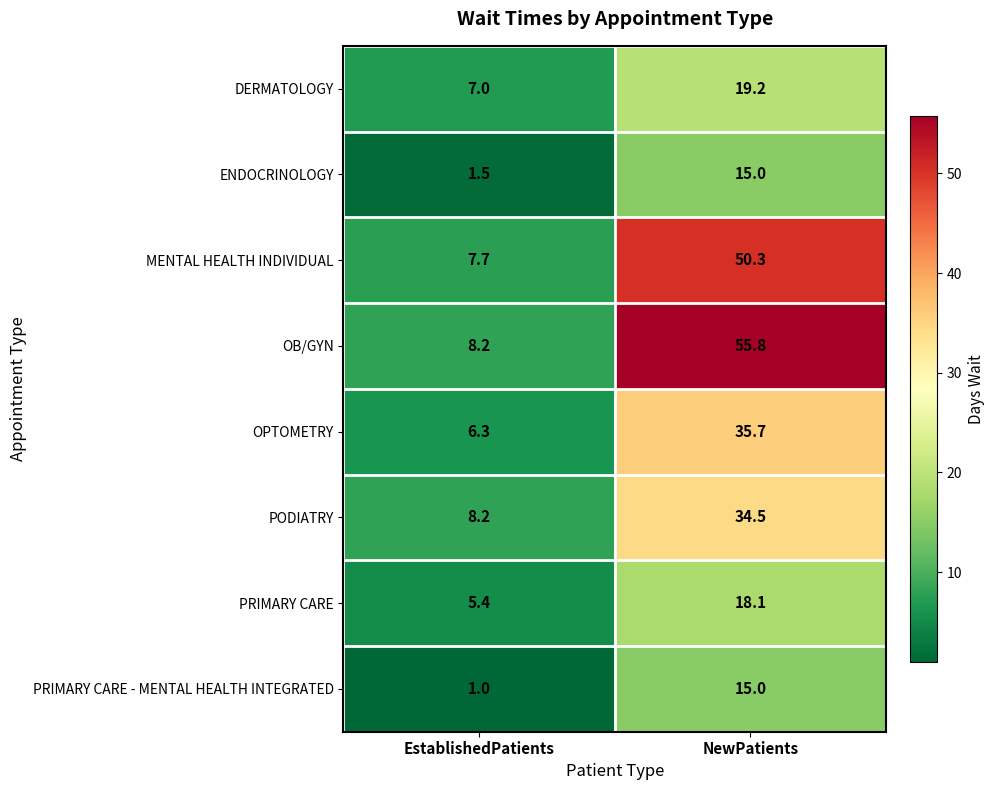

At which category does the chart reach its minimum across all series?

EstablishedPatients